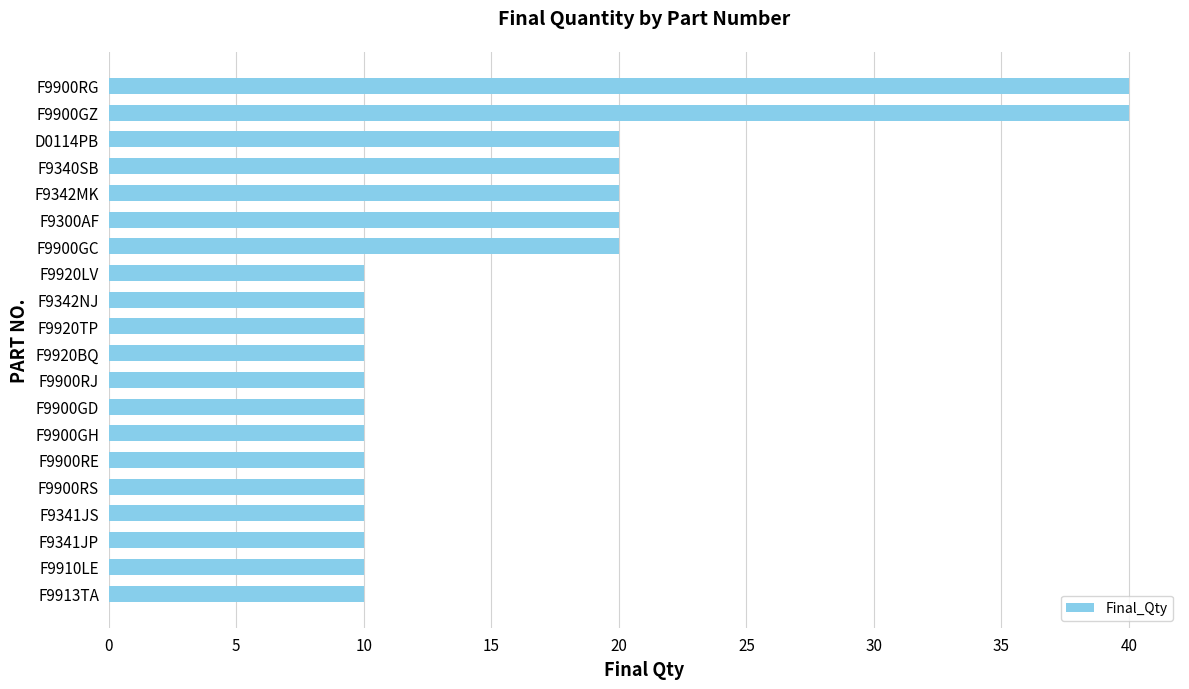

The value at F9300AF is 20. True or false?

True